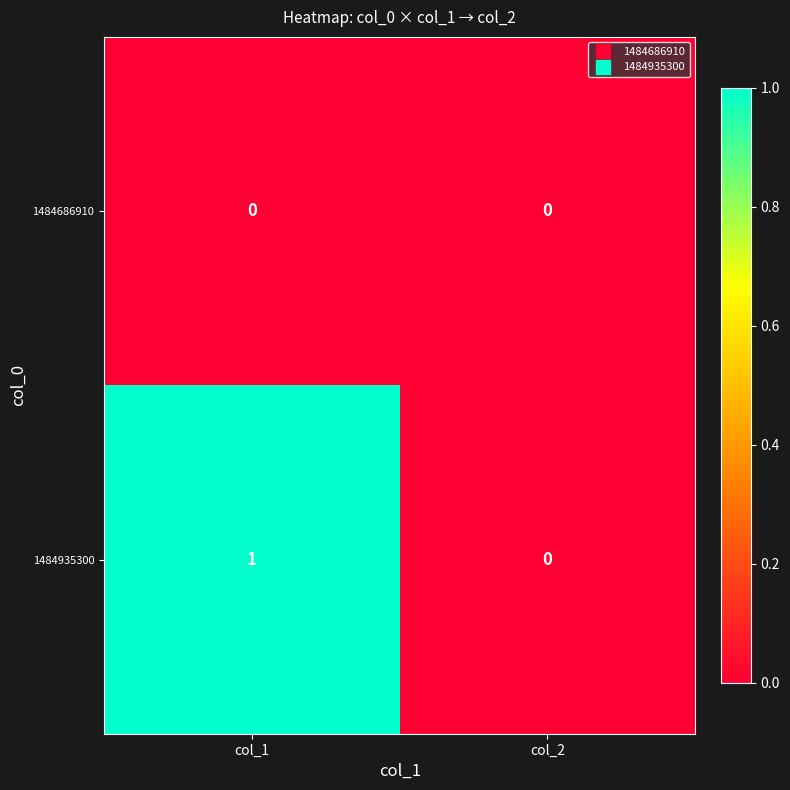

True or false: 1484935300 has a value of 1 at col_1.

True